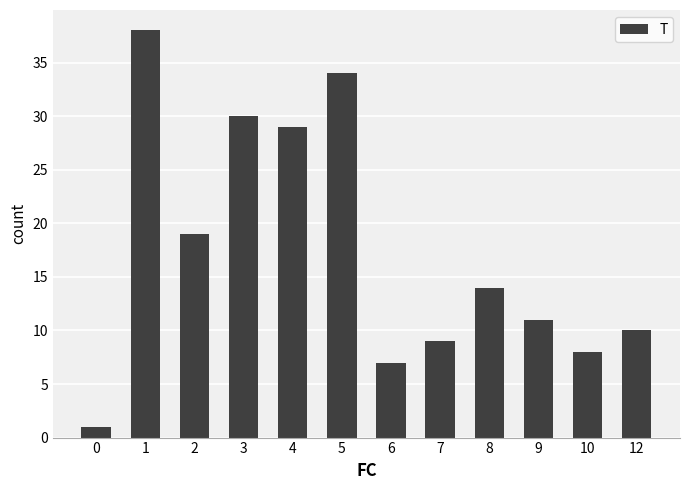

Reading left to right, list all the values displayed in this chart.

0=1	1=38	2=19	3=30	4=29	5=34	6=7	7=9	8=14	9=11	10=8	12=10